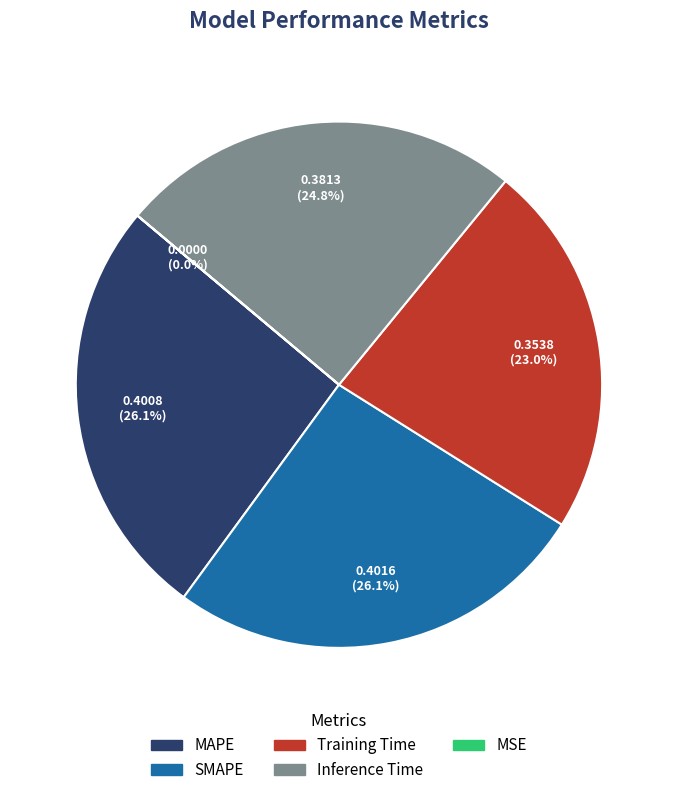

To the nearest percent, what percentage of the pie is Inference Time?

25%